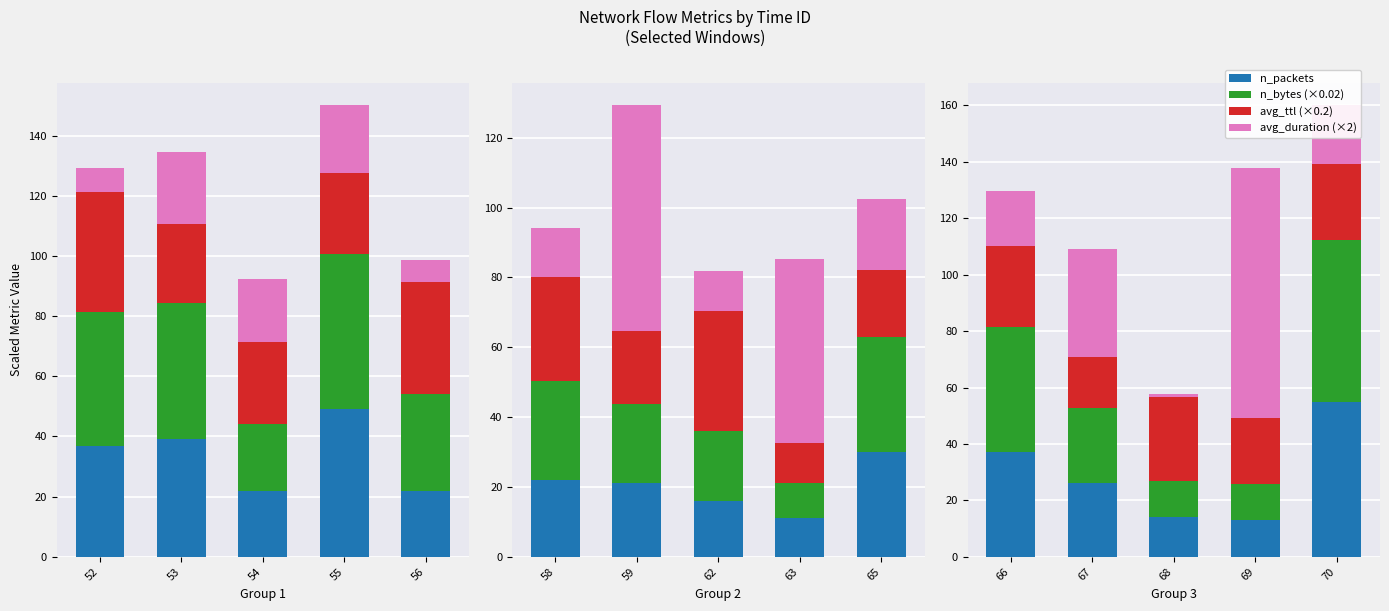

At how many categories does at least one series exceed 27?

5